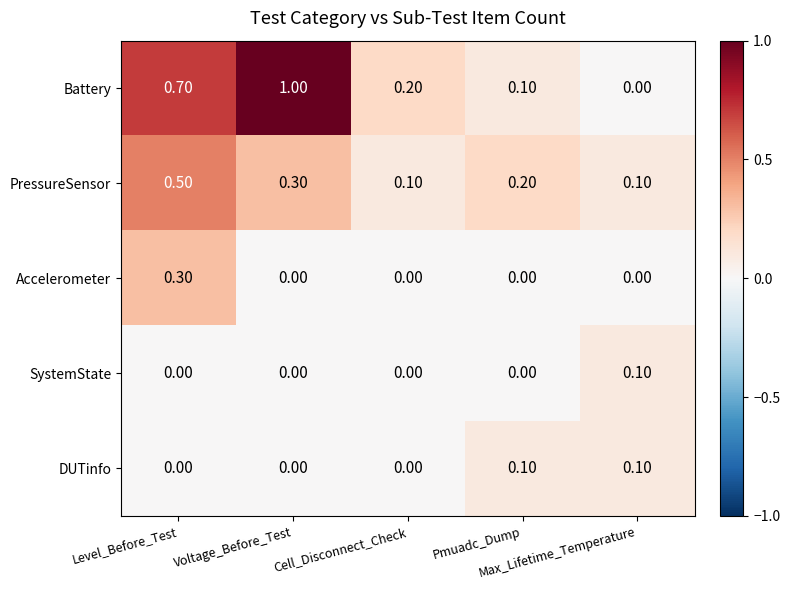

At which category is the sum across all series the highest?

Level_Before_Test